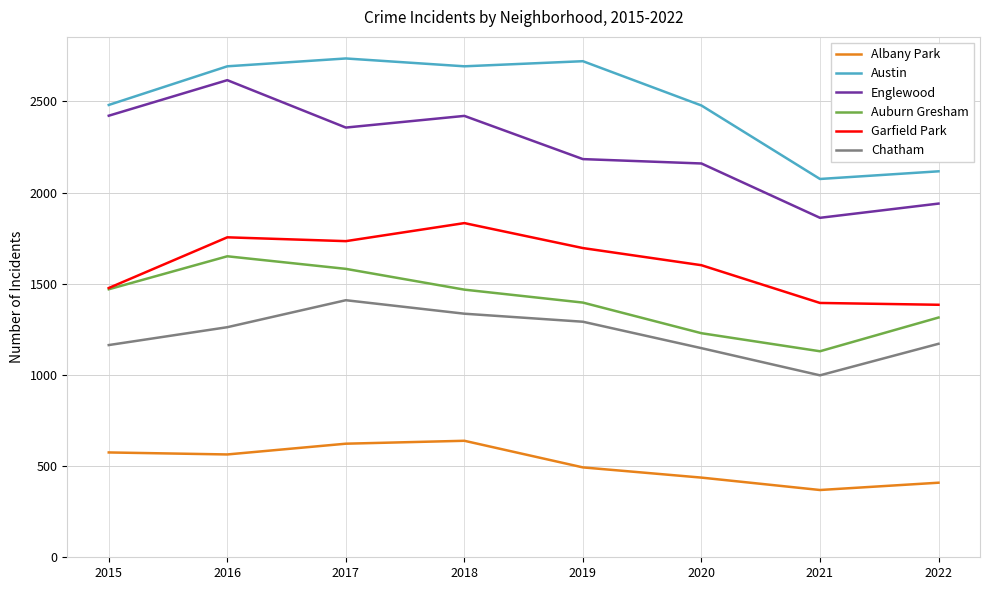

Does the chart display data point markers on the line(s)?

No